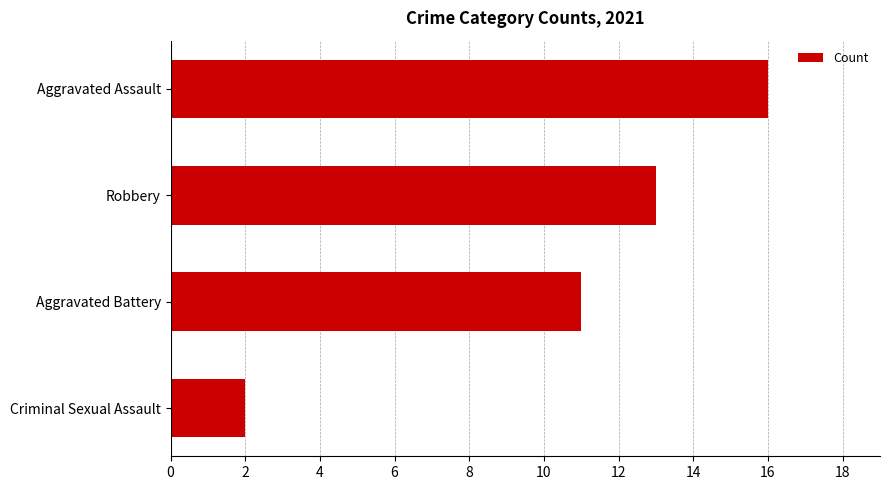

Approximately how many times larger is the value at Aggravated Assault compared to Criminal Sexual Assault?

8.0